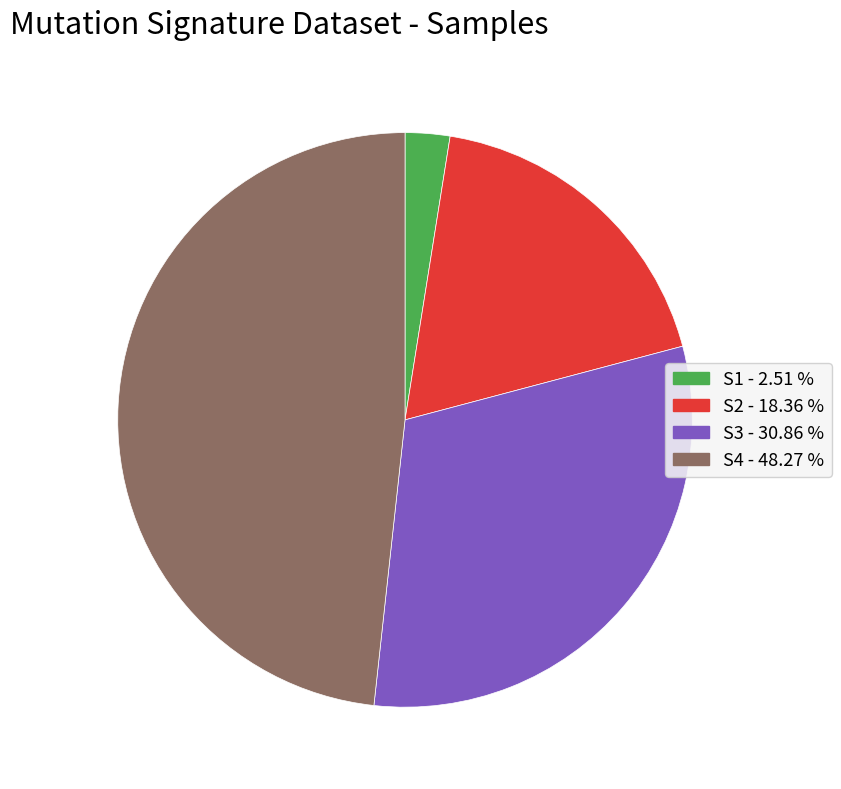

Does any single category account for the majority?

No